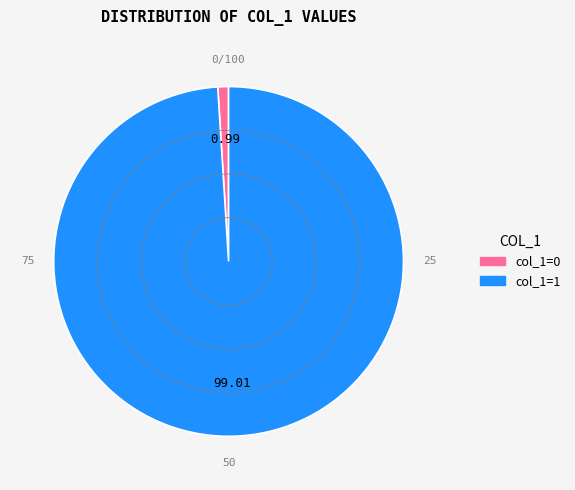

Is col_1=0 the majority of the pie?

No